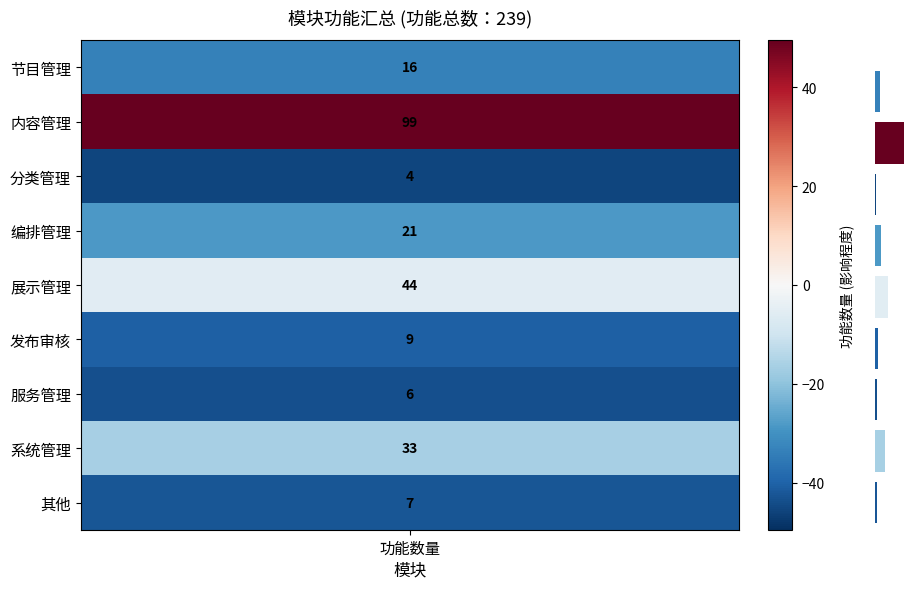

Does the chart contain any negative values?

No